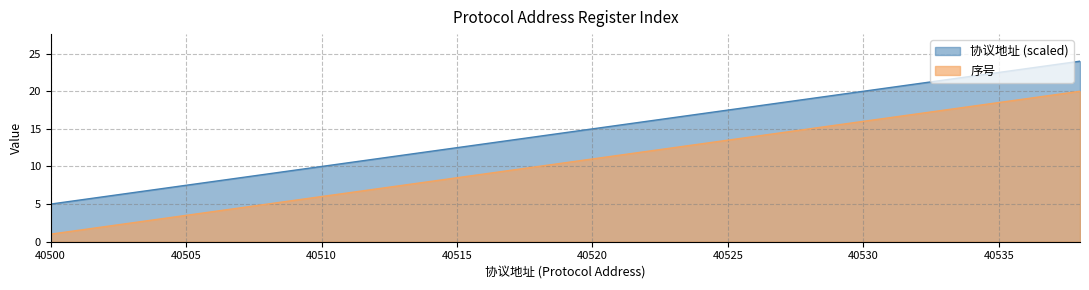

What is the difference between the maximum and minimum values in the 协议地址 (scaled) series?

19